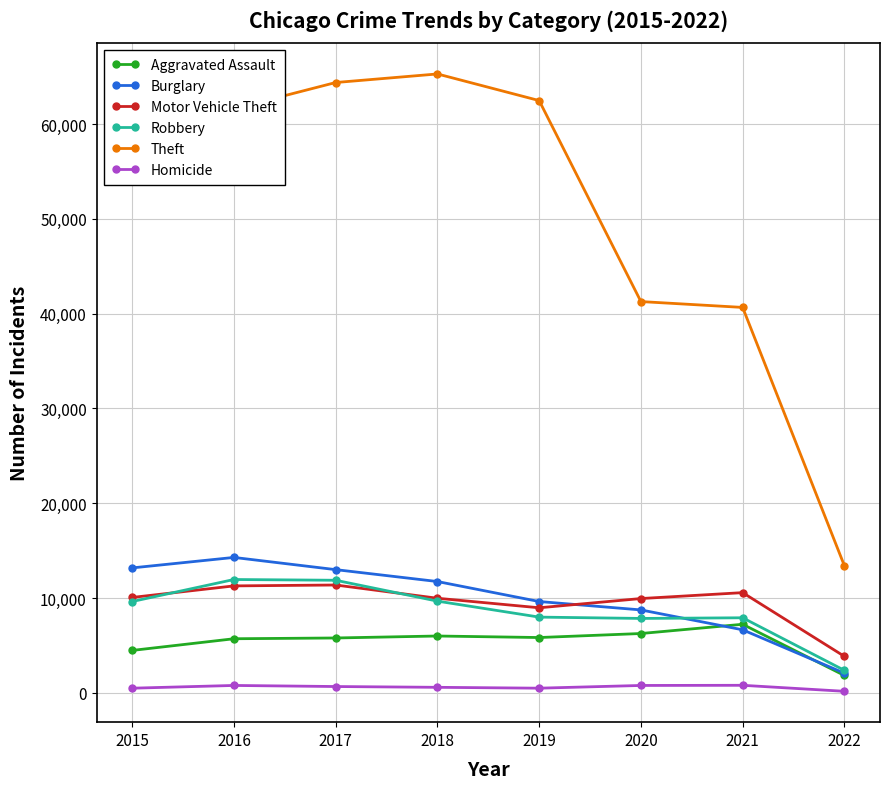

True or false: Robbery and Homicide cross at least once.

False